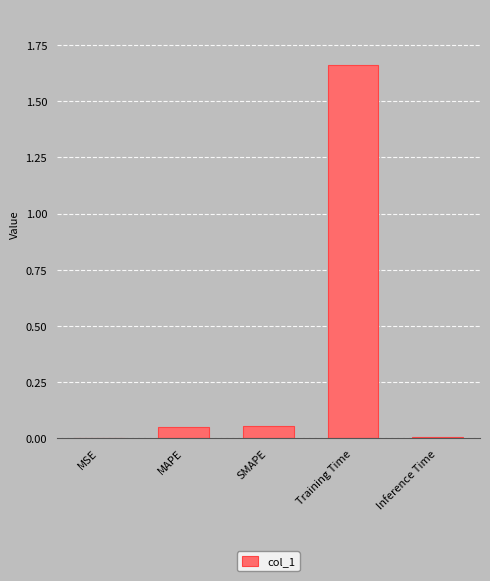

The chart shows a value of 0.0 at Inference Time. True or false?

True